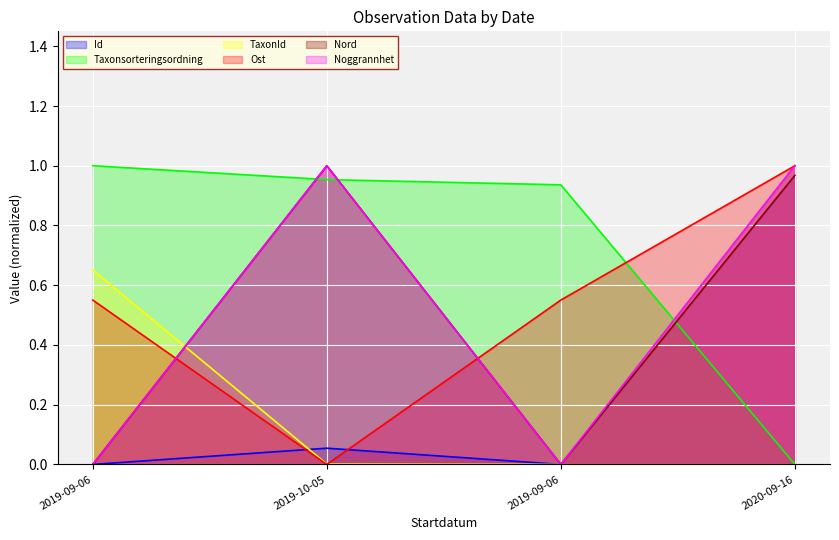

What is the maximum value for Taxonsorteringsordning?

1.0